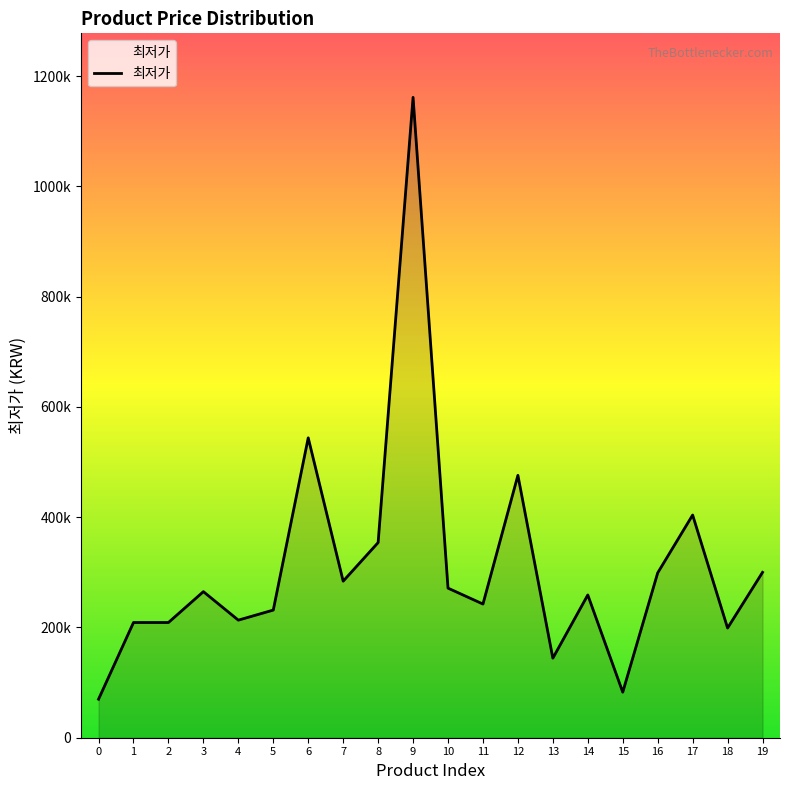

Does the chart have visible grid lines?

No